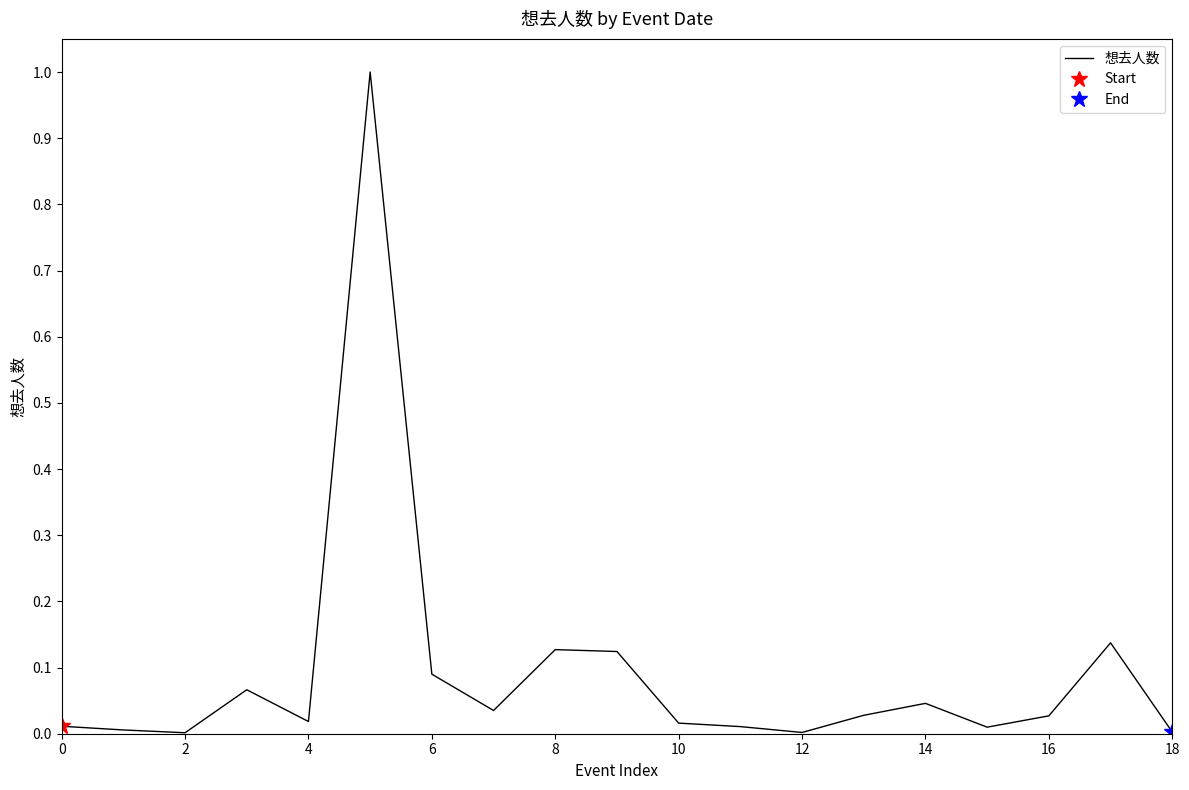

What is the label of the 4th point from the right?

15